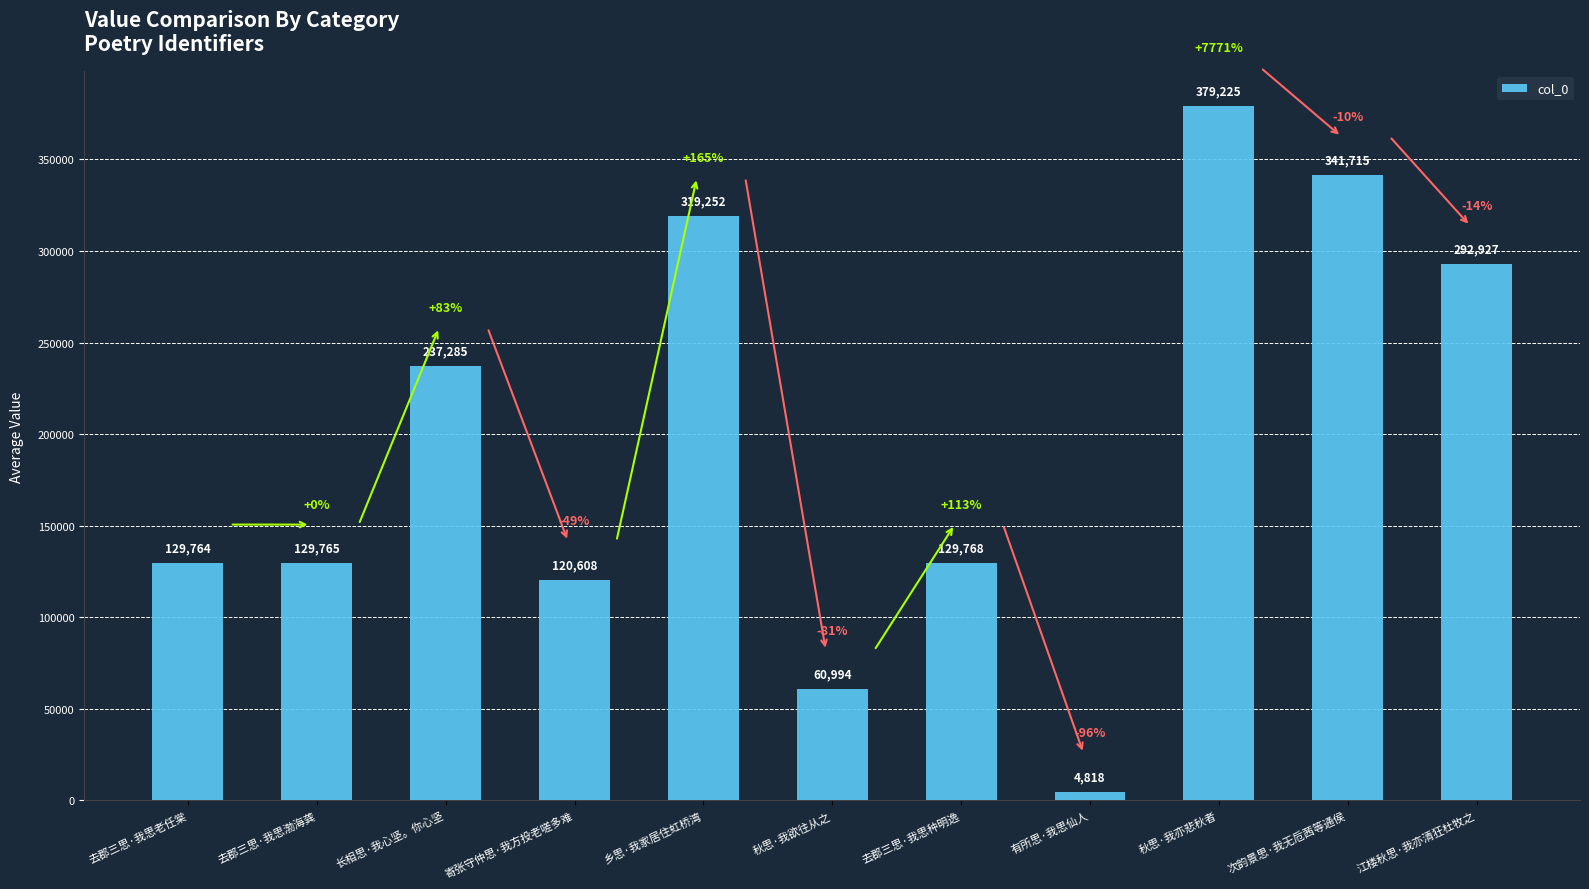

The value at 寄张守仲思·我方投老嗟多难 is 74796. True or false?

False